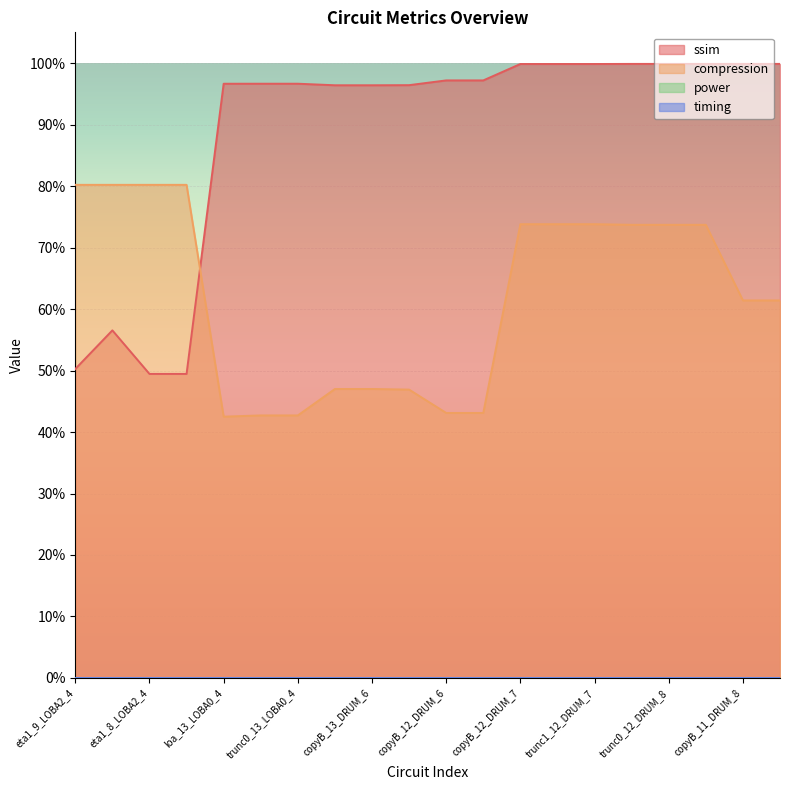

What is the difference between the second highest and second lowest values in the ssim series?

0.5